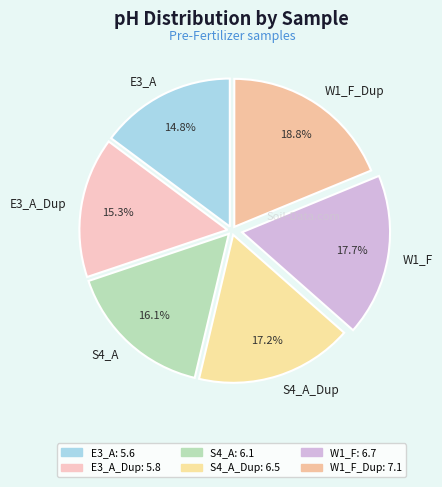

Does W1_F represent more than half of the total?

No